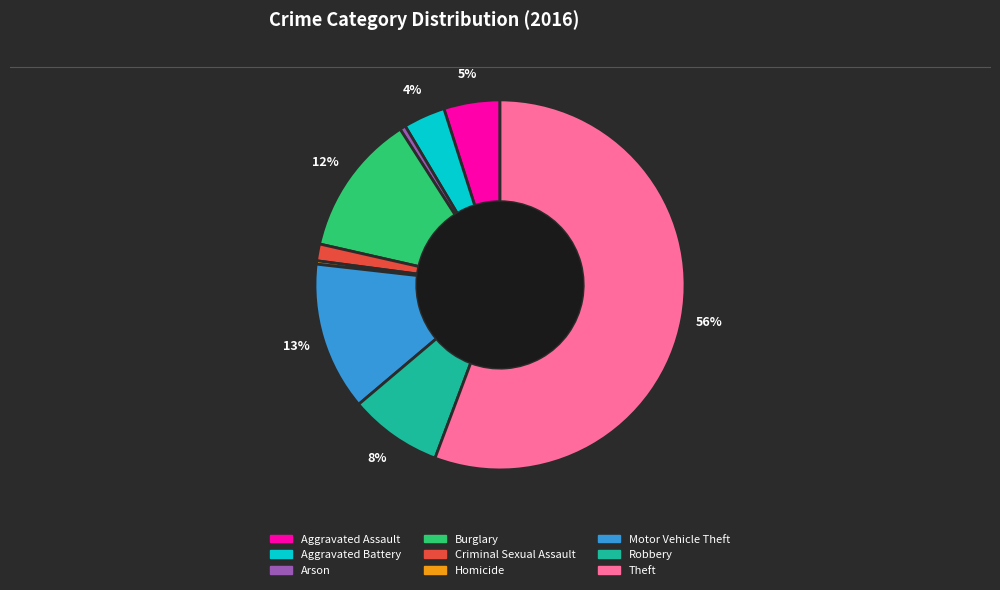

How many slices are in this pie chart?

9